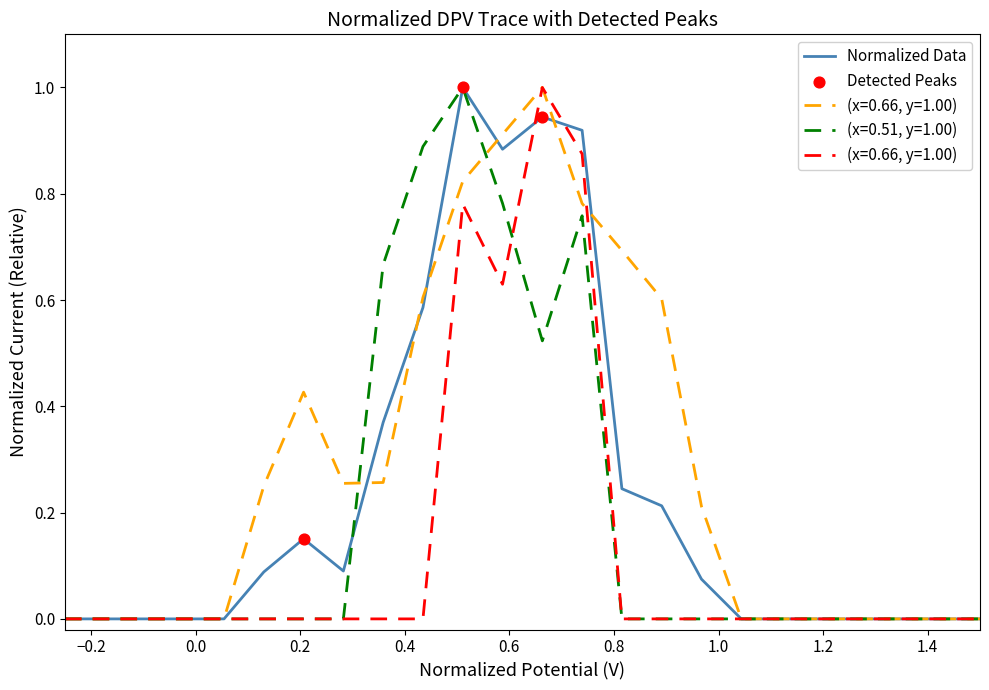

What is the maximum value for (x=0.51, y=1.00)?

1.0